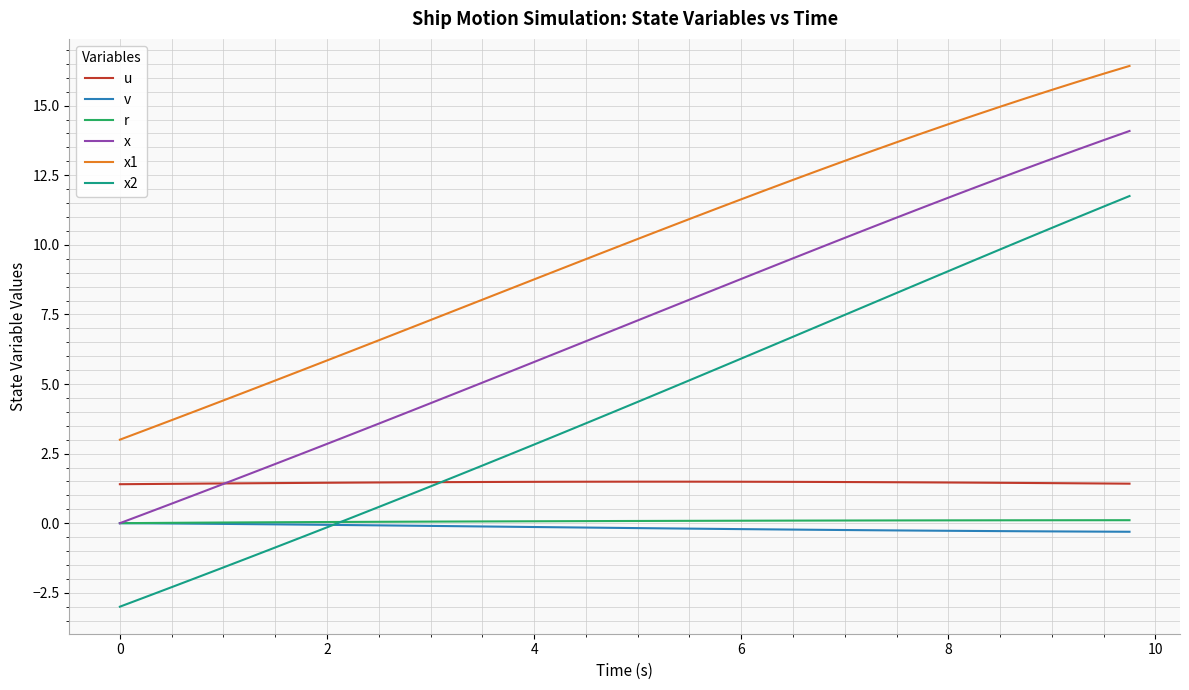

What is the difference between the maximum and minimum values in the v series?

0.3